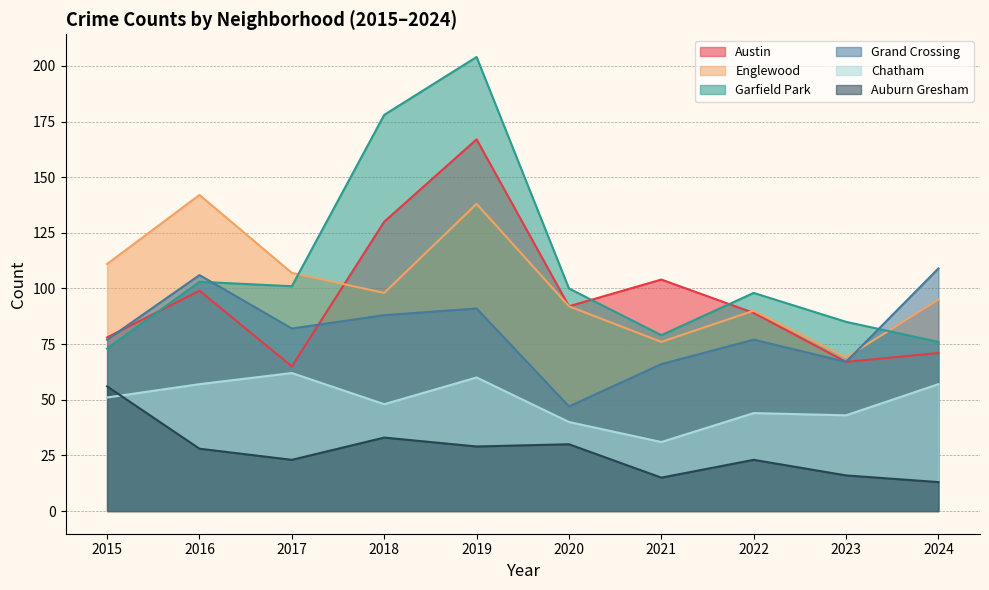

What is the highest value of the Austin series?

167